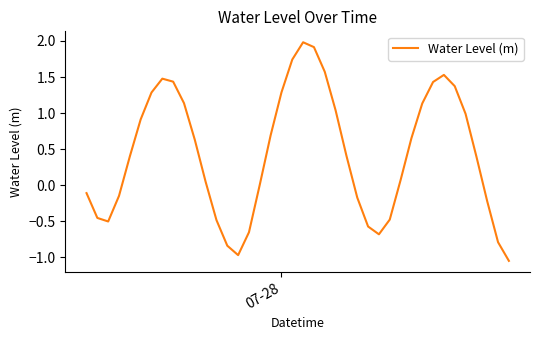

What is the maximum value shown in the chart?

2.0